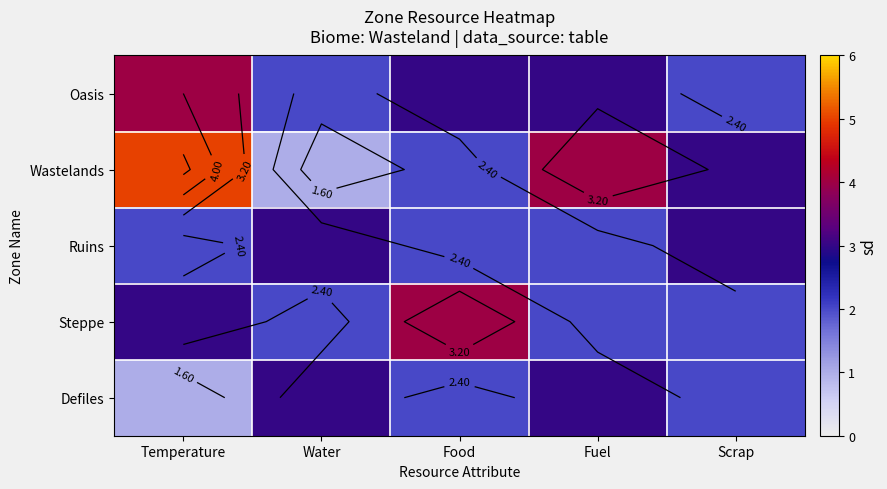

The value of Wastelands at Temperature is 5. True or false?

True